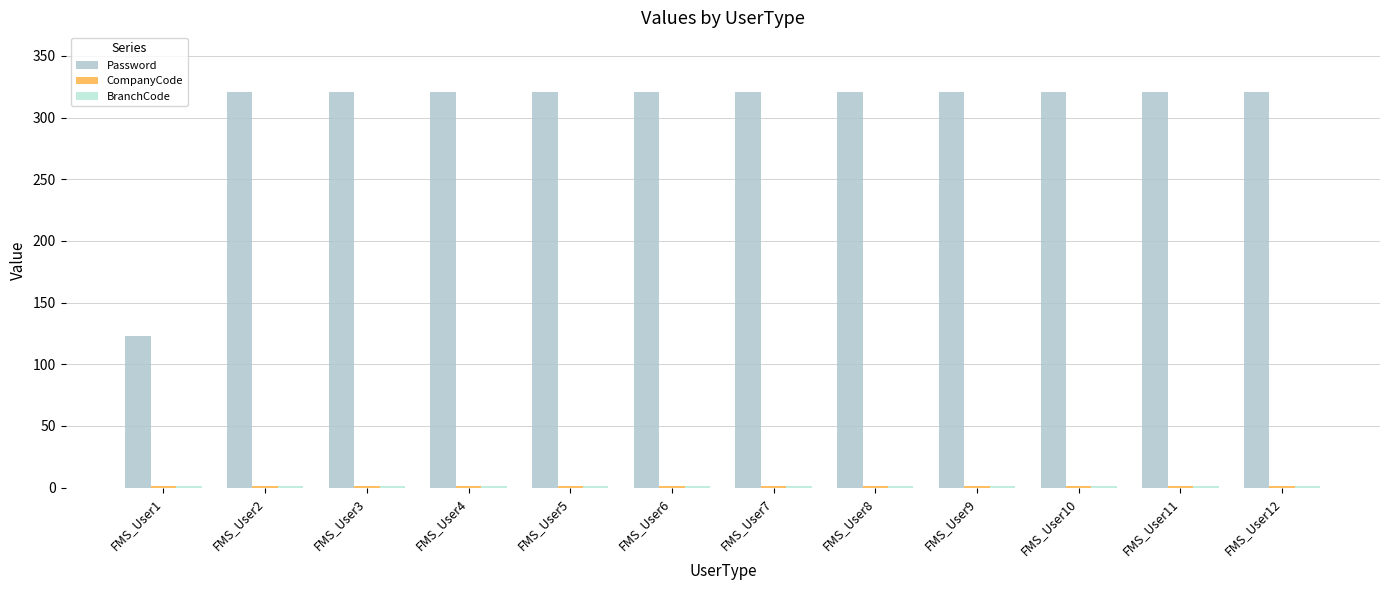

Reading left to right, transcribe all the data shown in this chart.

Password: FMS_User1=123	FMS_User2=321	FMS_User3=321	FMS_User4=321	FMS_User5=321	FMS_User6=321	FMS_User7=321	FMS_User8=321	FMS_User9=321	FMS_User10=321	FMS_User11=321	FMS_User12=321
CompanyCode: FMS_User1=1	FMS_User2=1	FMS_User3=1	FMS_User4=1	FMS_User5=1	FMS_User6=1	FMS_User7=1	FMS_User8=1	FMS_User9=1	FMS_User10=1	FMS_User11=1	FMS_User12=1
BranchCode: FMS_User1=1	FMS_User2=1	FMS_User3=1	FMS_User4=1	FMS_User5=1	FMS_User6=1	FMS_User7=1	FMS_User8=1	FMS_User9=1	FMS_User10=1	FMS_User11=1	FMS_User12=1